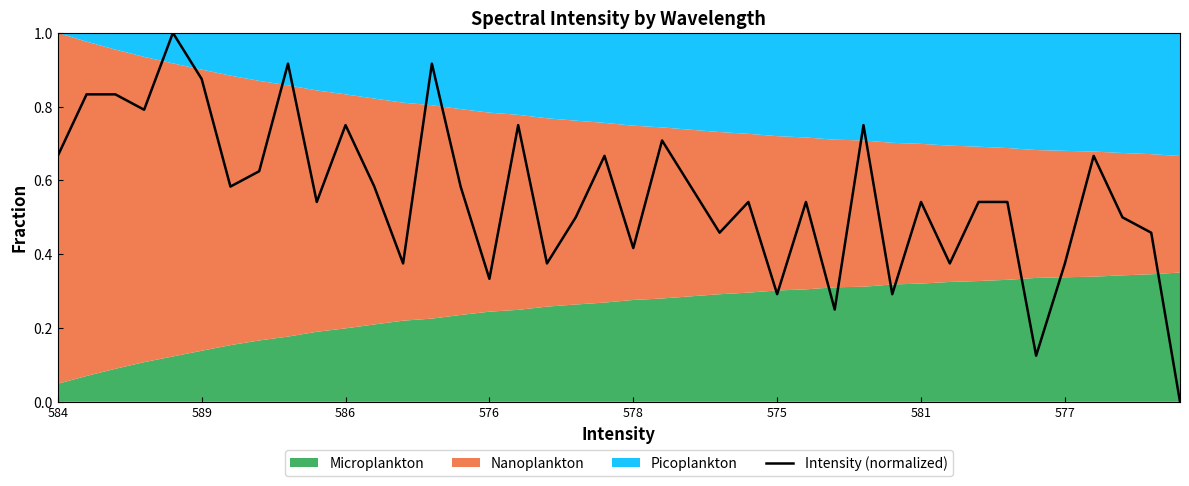

The Intensity (normalized) series shows 0.5 at 576. True or false?

False